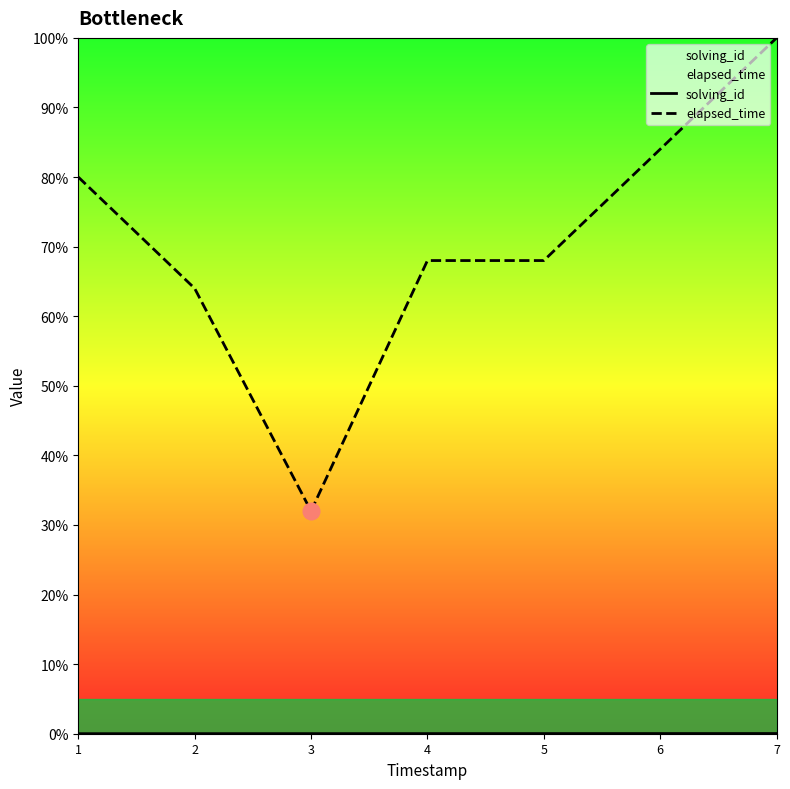

Reading left to right, extract all data points from this chart.

solving_id: 1=0.0	2=0.0	3=0.0	4=0.0	5=0.0	6=0.0	7=0.0
elapsed_time: 1=0.8	2=0.6	3=0.3	4=0.7	5=0.7	6=0.8	7=1.0